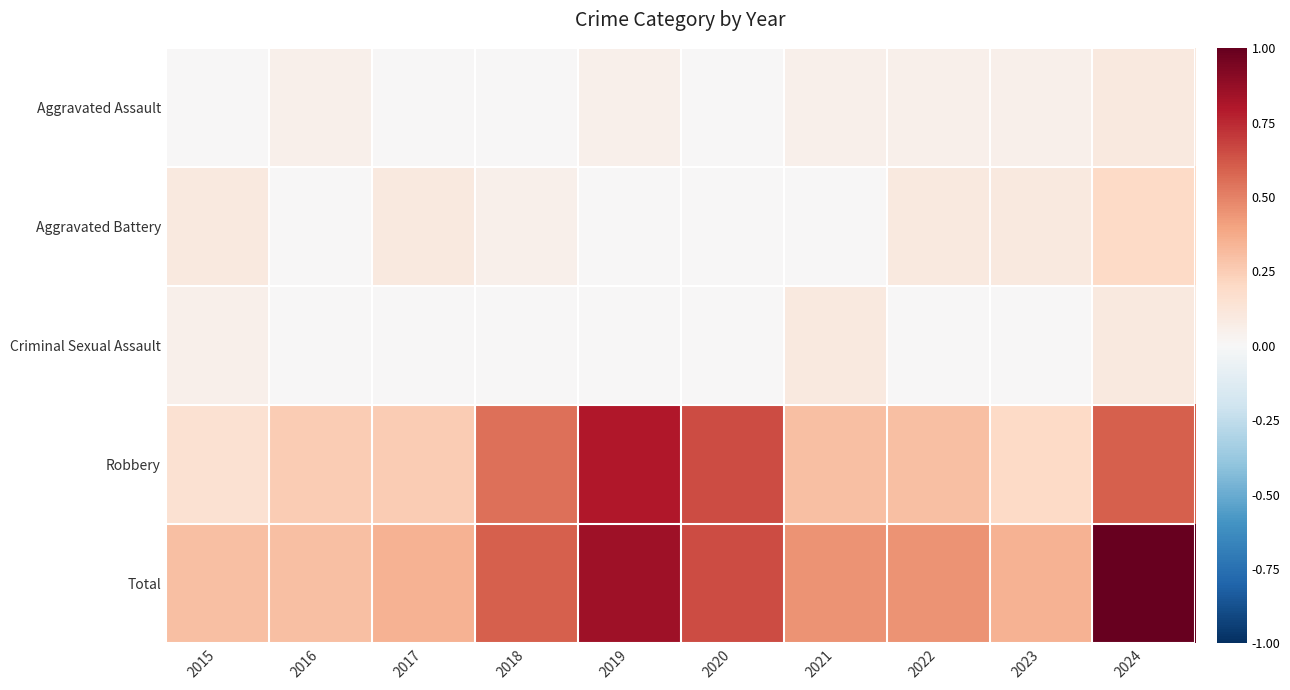

Reading right to left, list all the values displayed in this chart.

Aggravated Assault: 2024=0.1	2023=0.1	2022=0.1	2021=0.1	2020=0.0	2019=0.1	2018=0.0	2017=0.0	2016=0.1	2015=0.0
Aggravated Battery: 2024=0.2	2023=0.1	2022=0.1	2021=0.0	2020=0.0	2019=0.0	2018=0.1	2017=0.1	2016=0.0	2015=0.1
Criminal Sexual Assault: 2024=0.1	2023=0.0	2022=0.0	2021=0.1	2020=0.0	2019=0.0	2018=0.0	2017=0.0	2016=0.0	2015=0.1
Robbery: 2024=0.6	2023=0.2	2022=0.3	2021=0.3	2020=0.7	2019=0.8	2018=0.6	2017=0.2	2016=0.2	2015=0.1
Total: 2024=1.0	2023=0.3	2022=0.5	2021=0.5	2020=0.7	2019=0.8	2018=0.6	2017=0.3	2016=0.3	2015=0.3